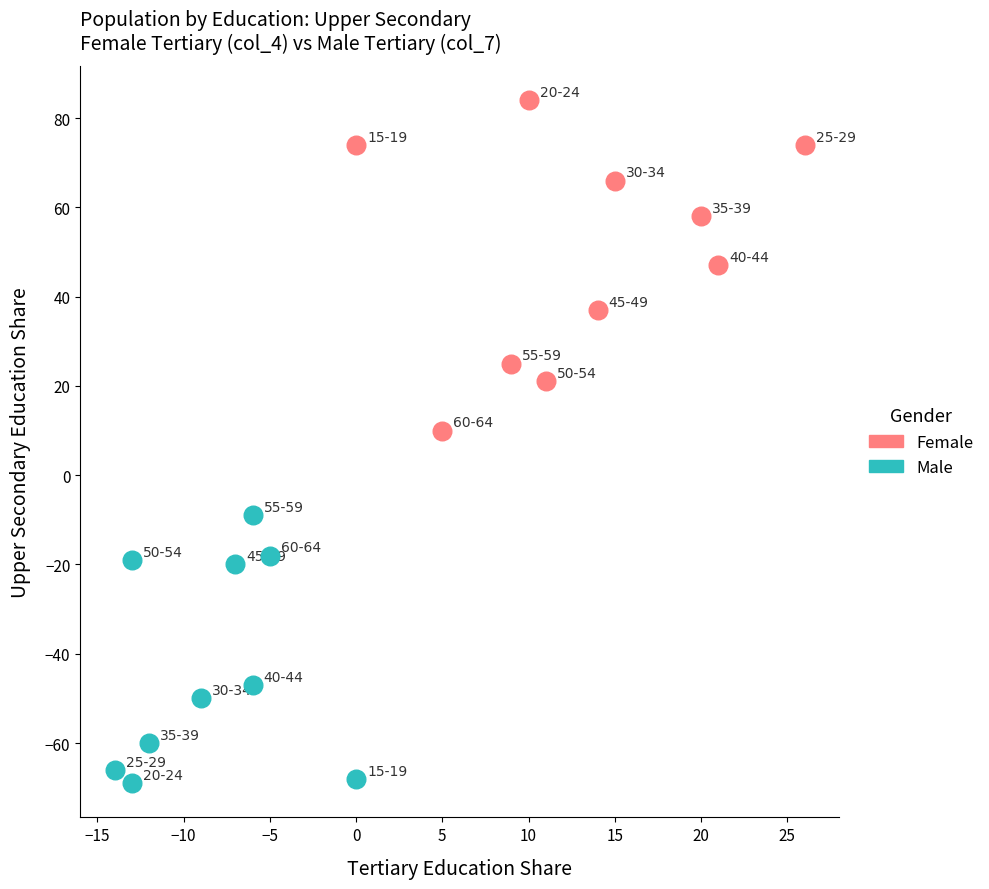

Which series has the largest Y range (max minus min)?

Female